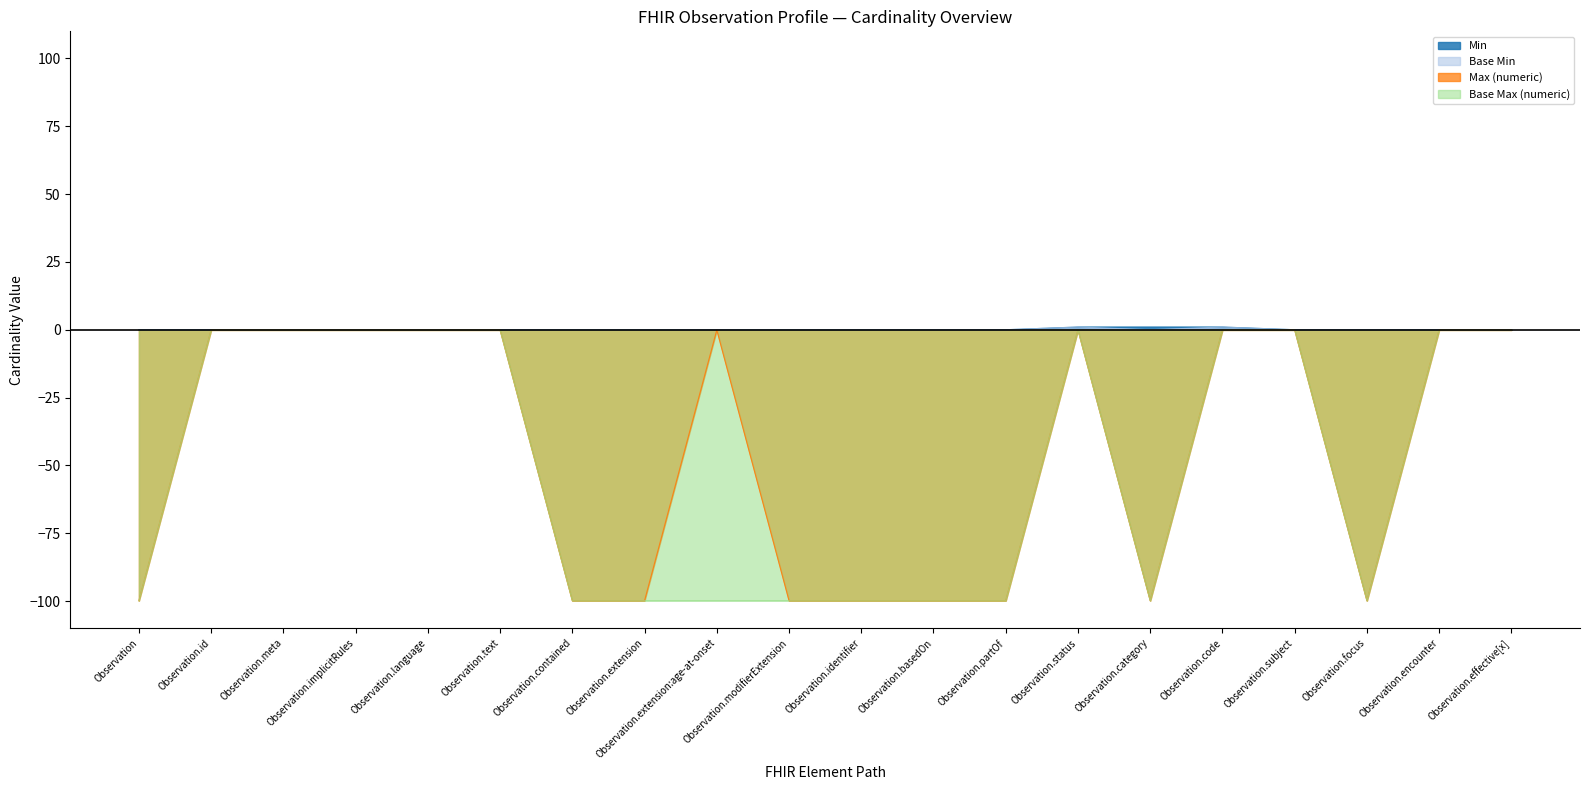

Between Observation.effective[x] and Observation.id, which is larger?

Observation.effective[x]